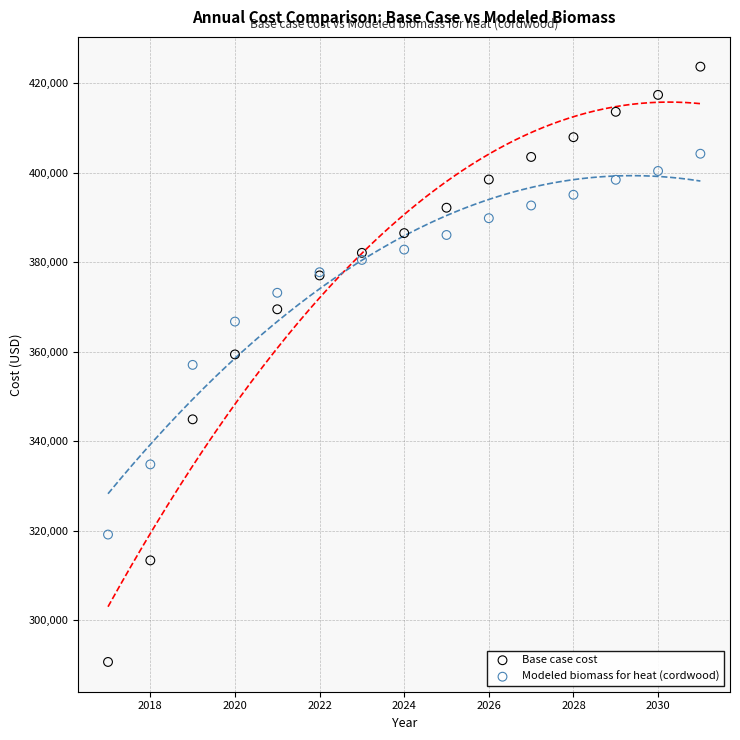

Which series contains the highest Y value?

Base case cost